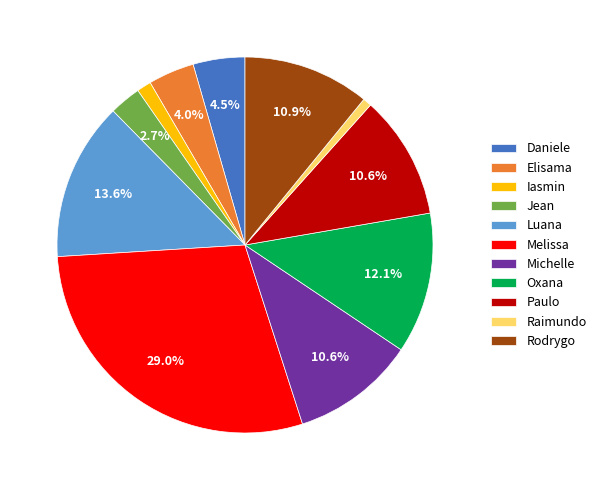

Which has a higher value, Elisama or Rodrygo?

Rodrygo